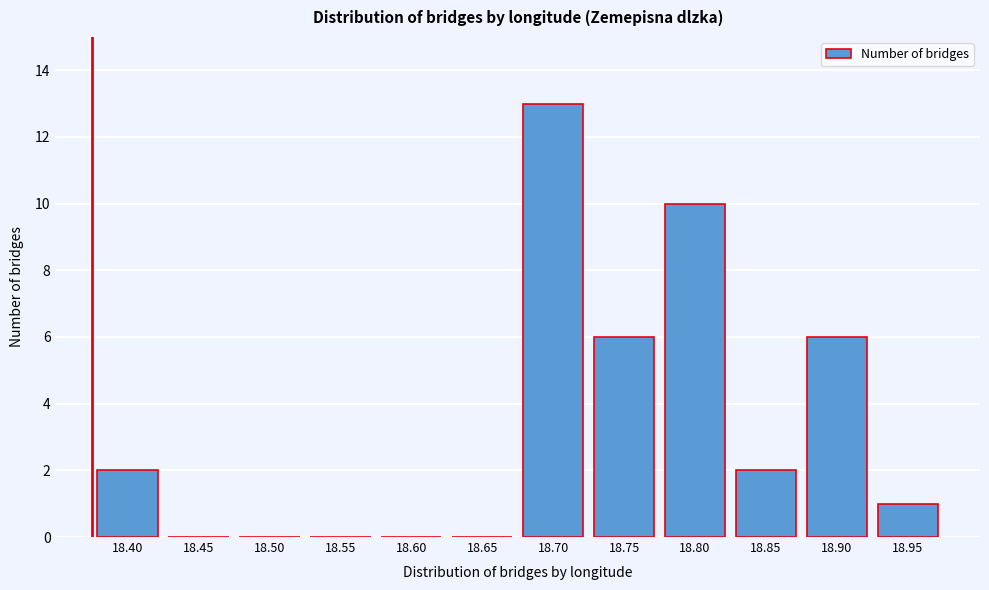

Reading left to right, what are all the values shown in this chart?

18.40=2	18.45=0	18.50=0	18.55=0	18.60=0	18.65=0	18.70=13	18.75=6	18.80=10	18.85=2	18.90=6	18.95=1